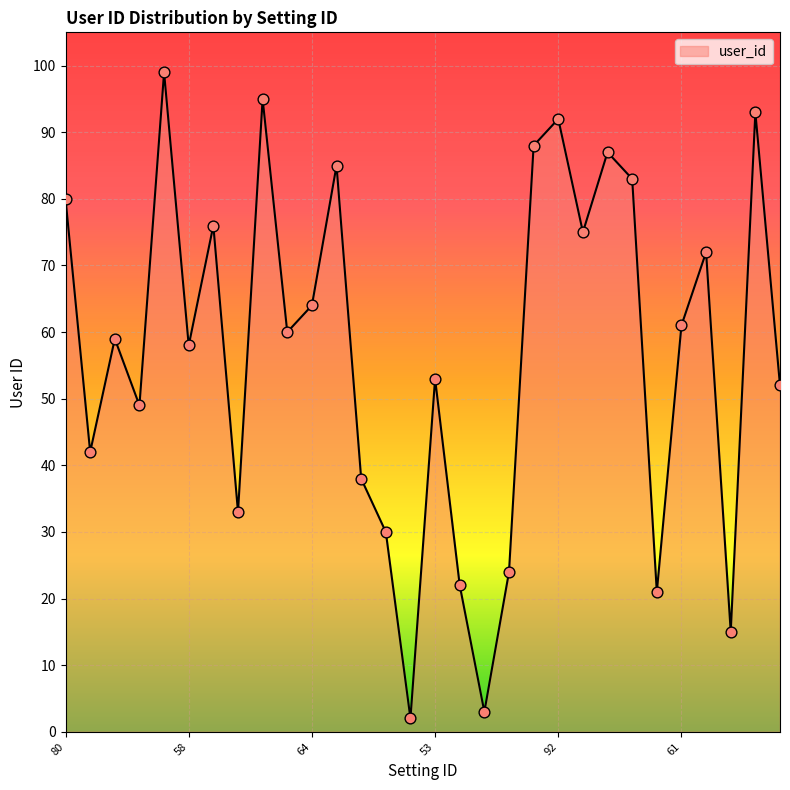

What is the maximum value shown in the chart?

99